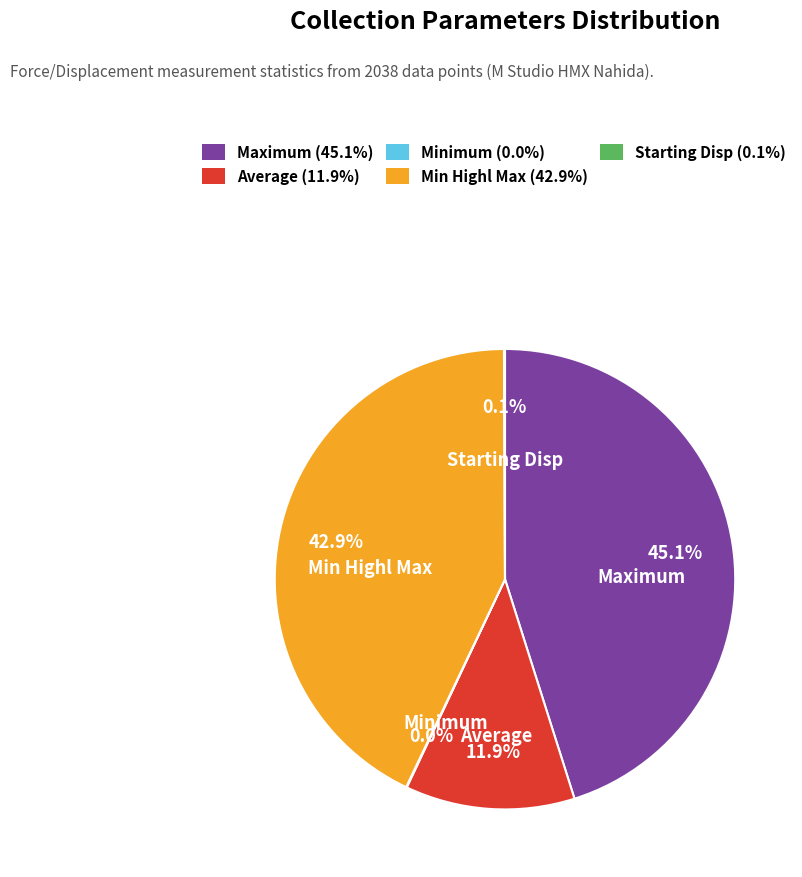

What is the largest slice in the pie chart?

Maximum